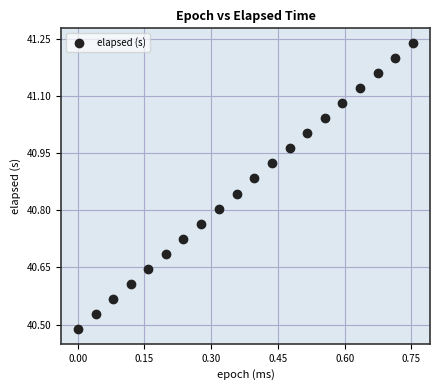

What is the range of Y values (max minus min)?

0.8